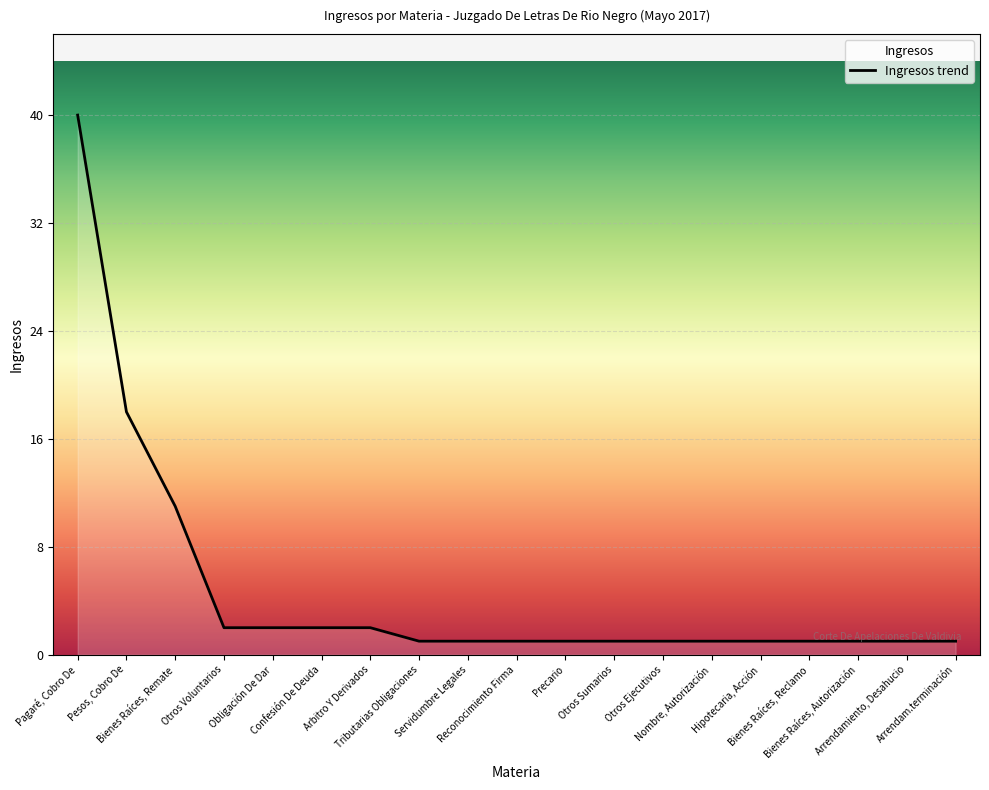

Is it true that the value at Pesos, Cobro De is 18?

True